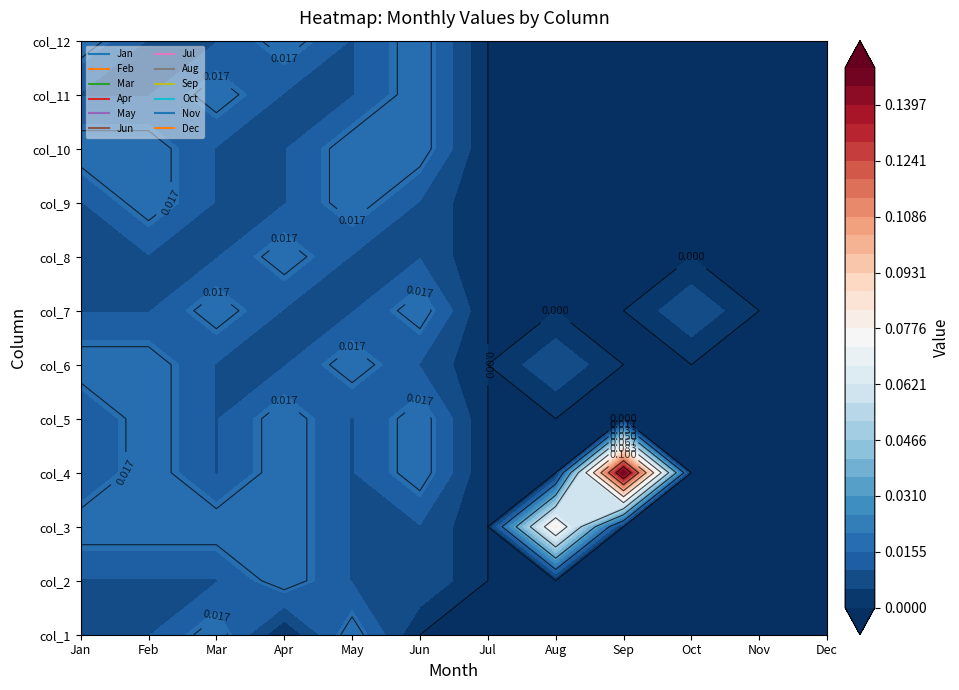

True or false: Nov has a value of 0.0 at 6.

True